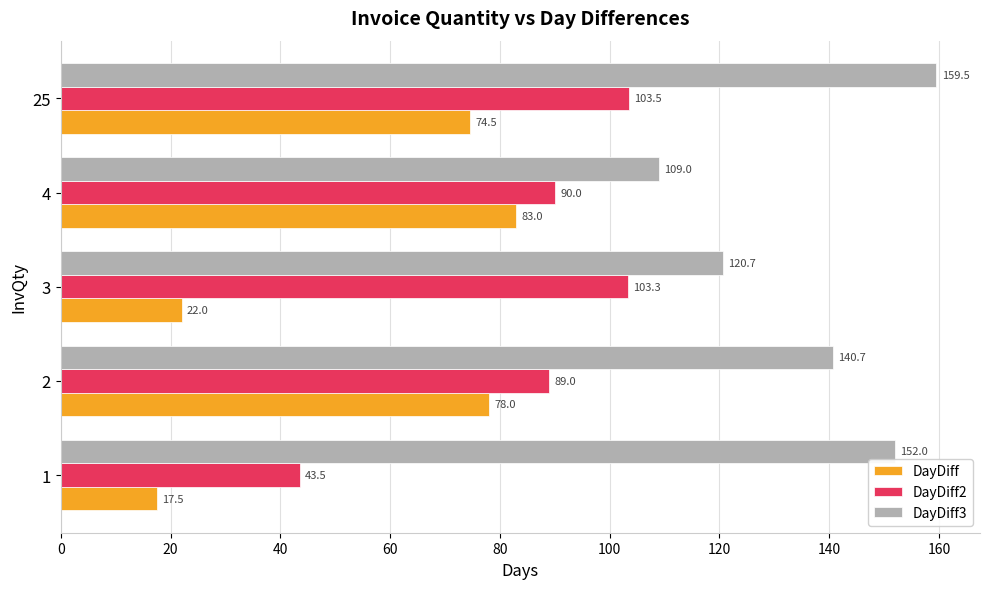

Which series changed the most between 1 and 25?

DayDiff2